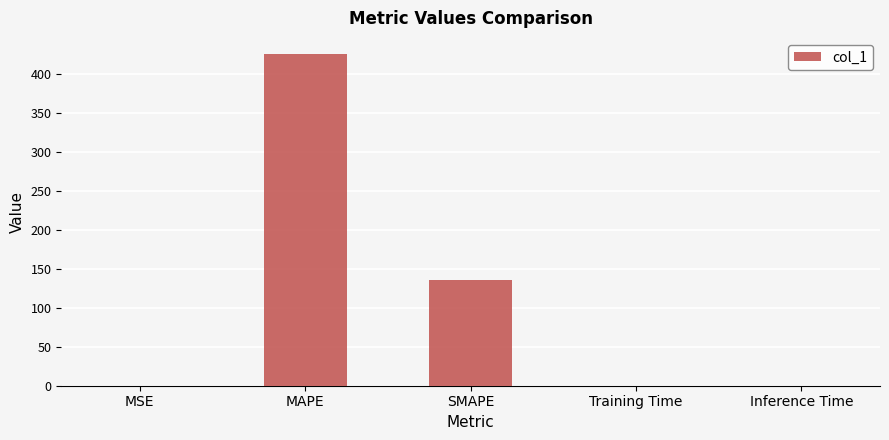

Which category has the highest value across all series?

MAPE